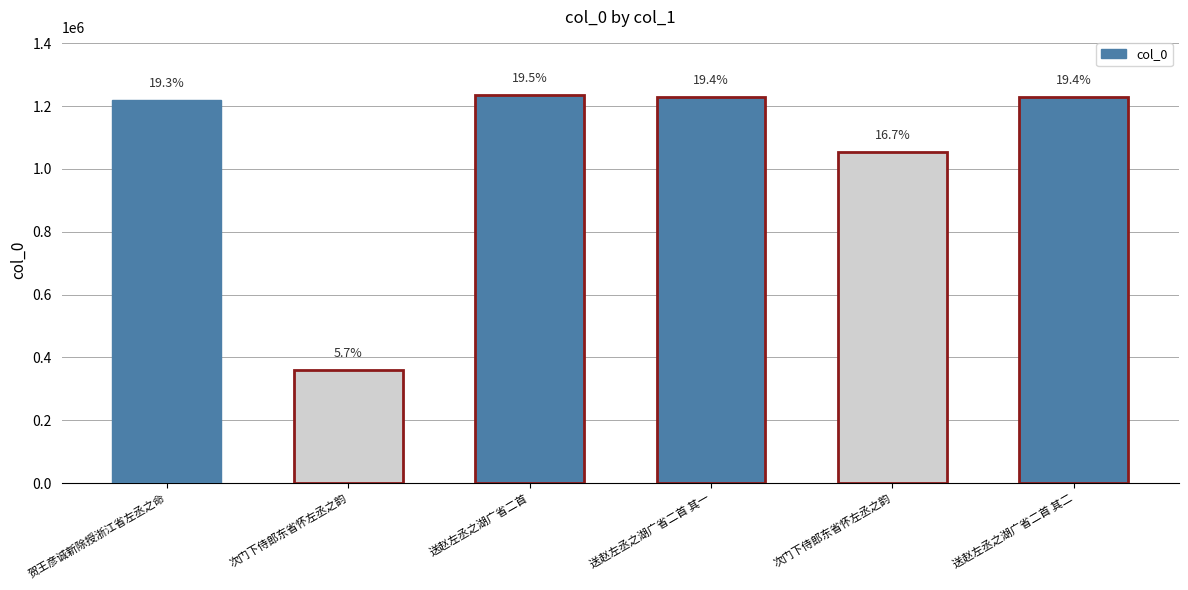

What is the label of the 2nd bar from the left?

次门下侍郎东省怀左丞之韵